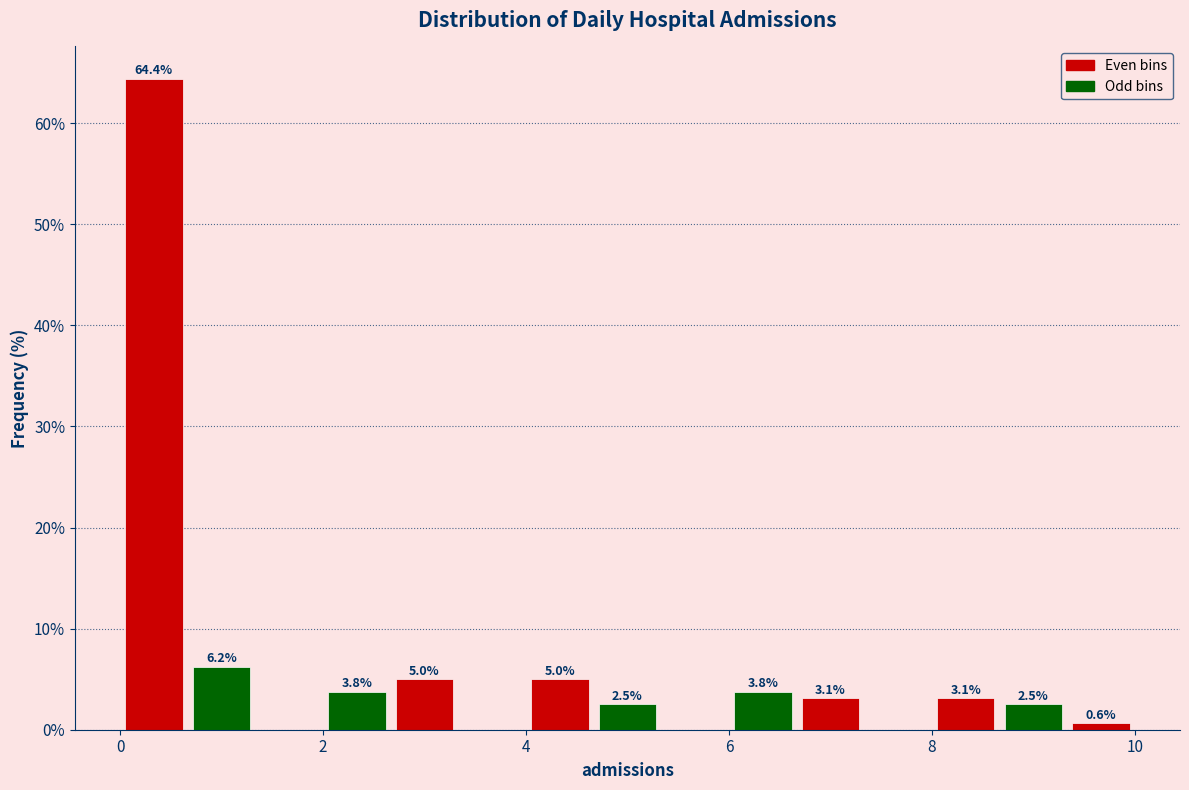

Around what value on the x-axis is the tallest bar? Give the approximate position of its centre, as read against the axis.

0.4